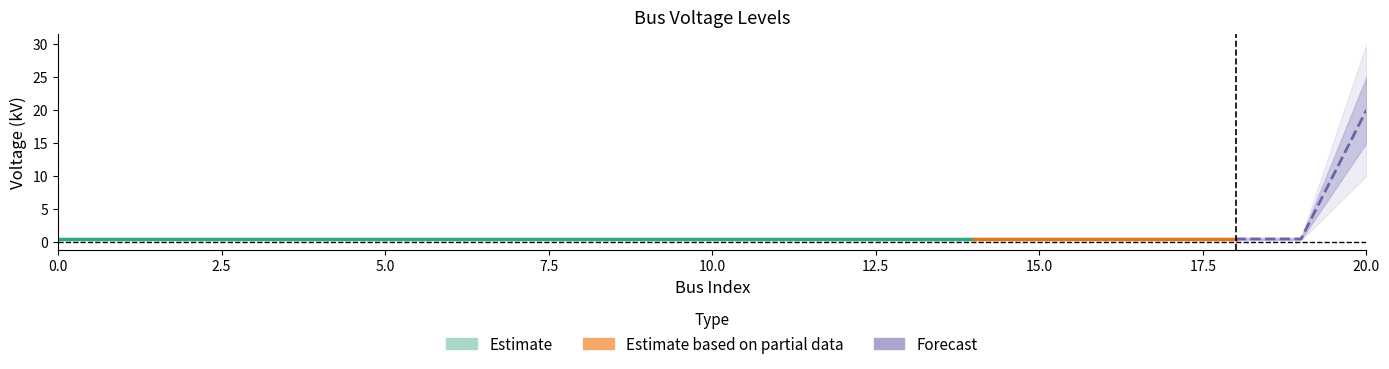

True or false: the data shows 0.4 at 16.

True